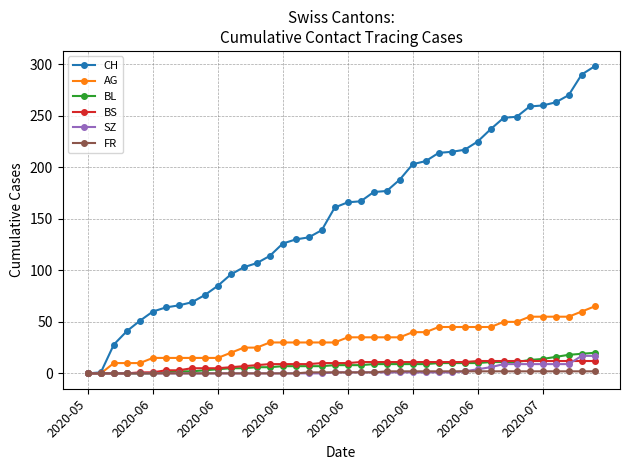

How many data points in AG are less than 35?

20